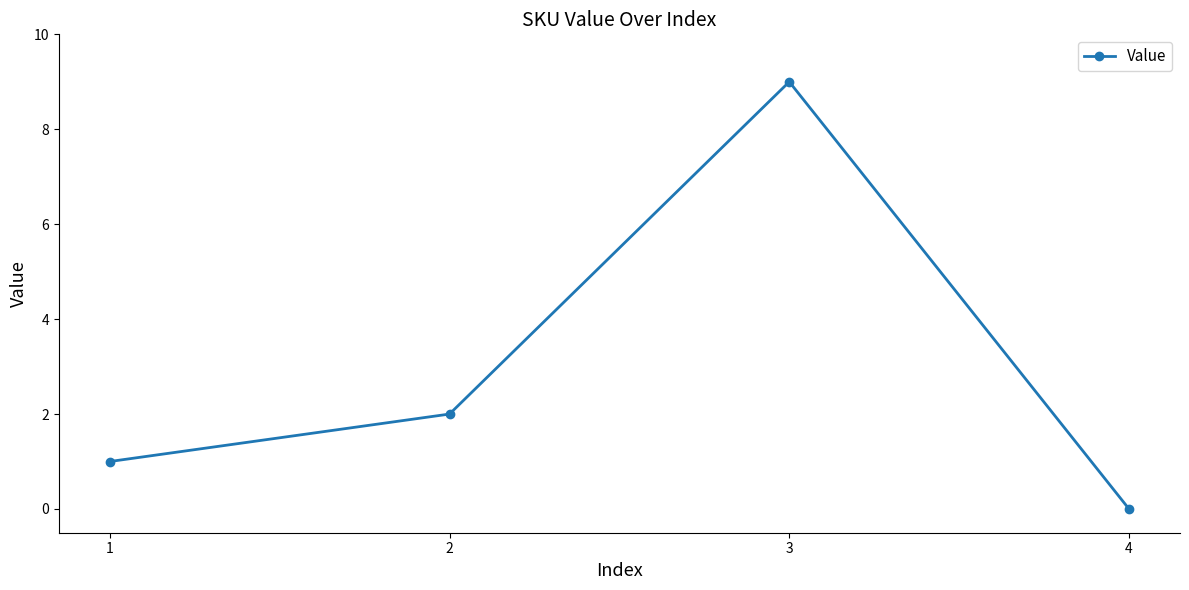

Which category has the highest value across all series?

3